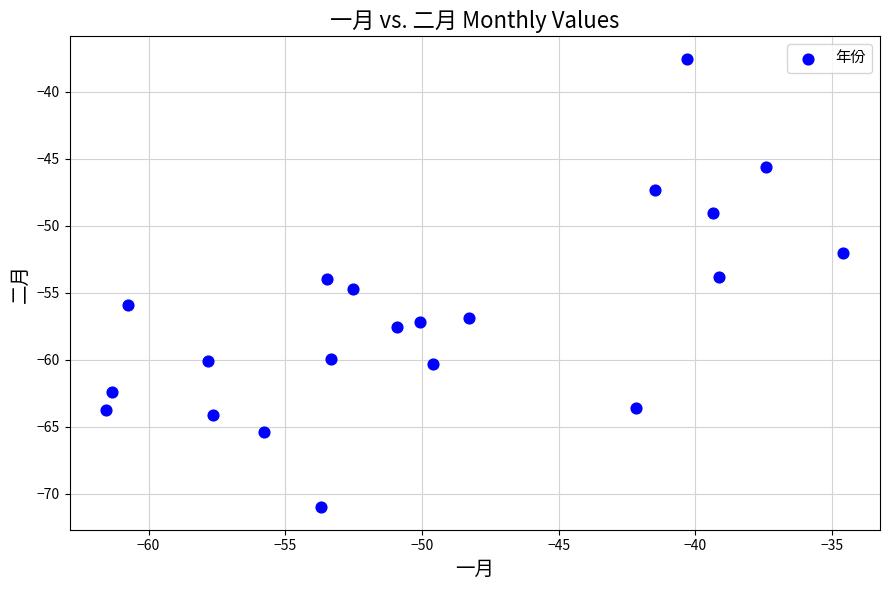

What is the range of X values (max minus min)?

27.0